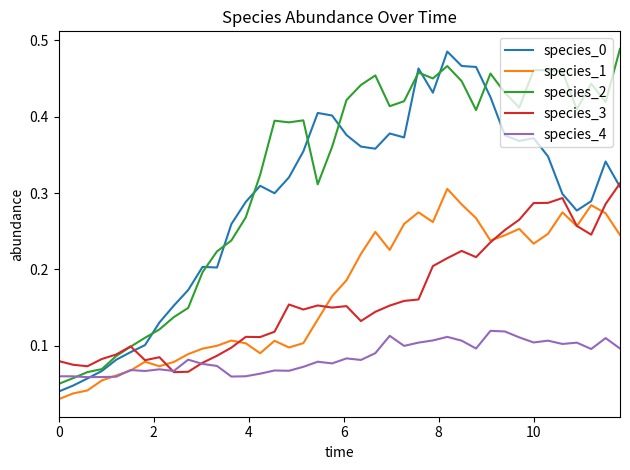

True or false: species_1 and species_2 cross at least once.

False